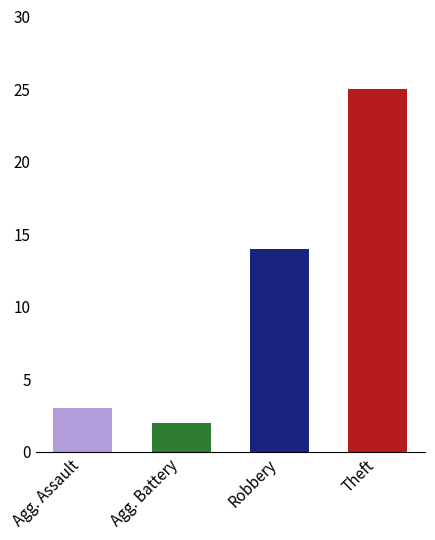

Which label corresponds to the smallest value in the chart?

Agg. Battery